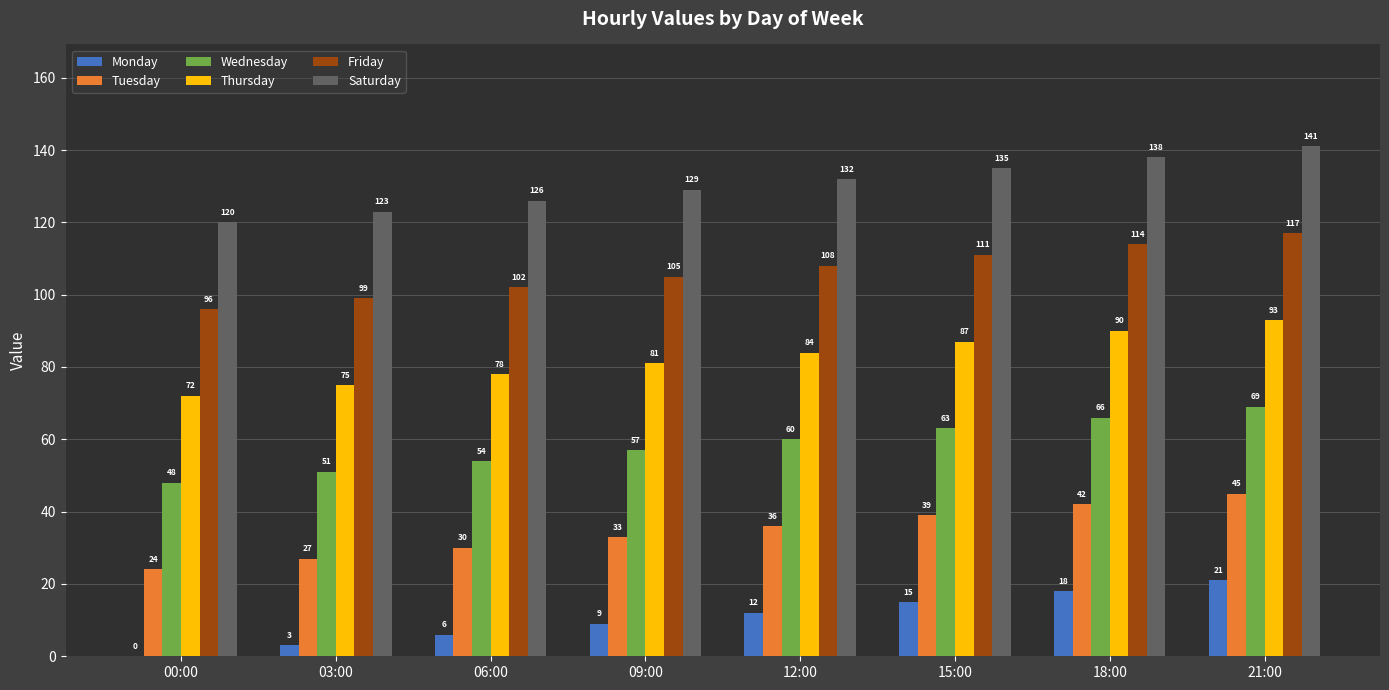

How many series are shown in this chart?

6